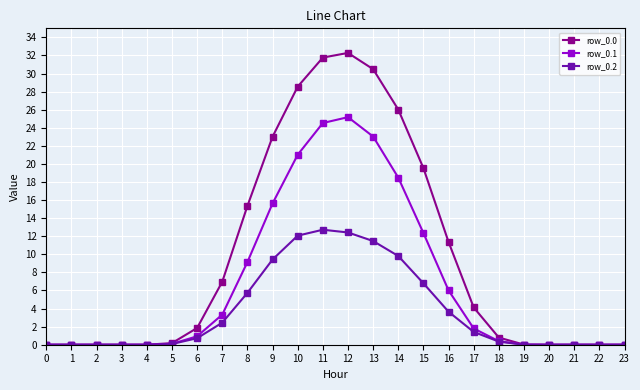

At which category is the sum across all series the highest?

12